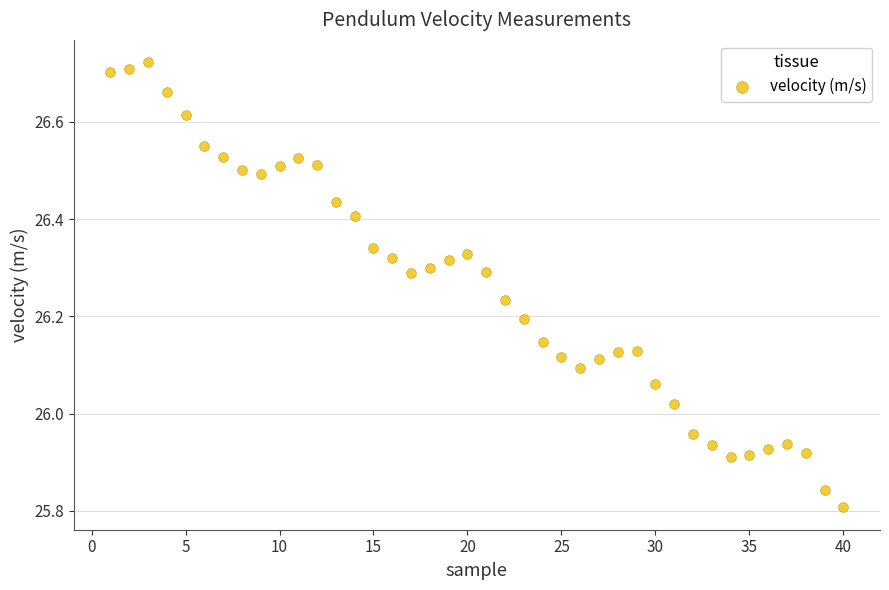

What is the range of Y values (max minus min)?

0.9